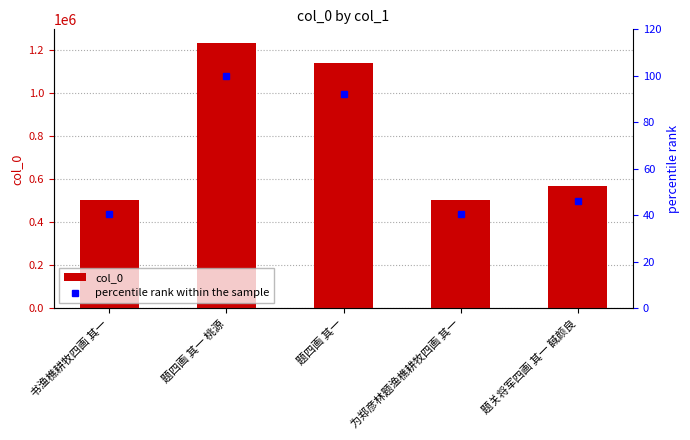

List the series in order of their peak value, highest first.

col_0, percentile rank within the sample